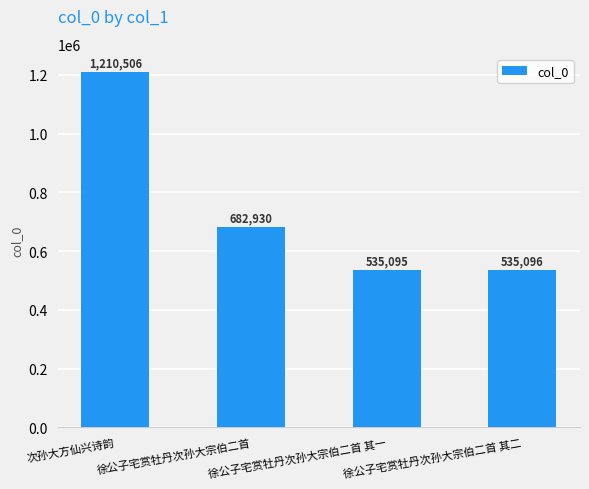

Does the chart contain any negative values?

No